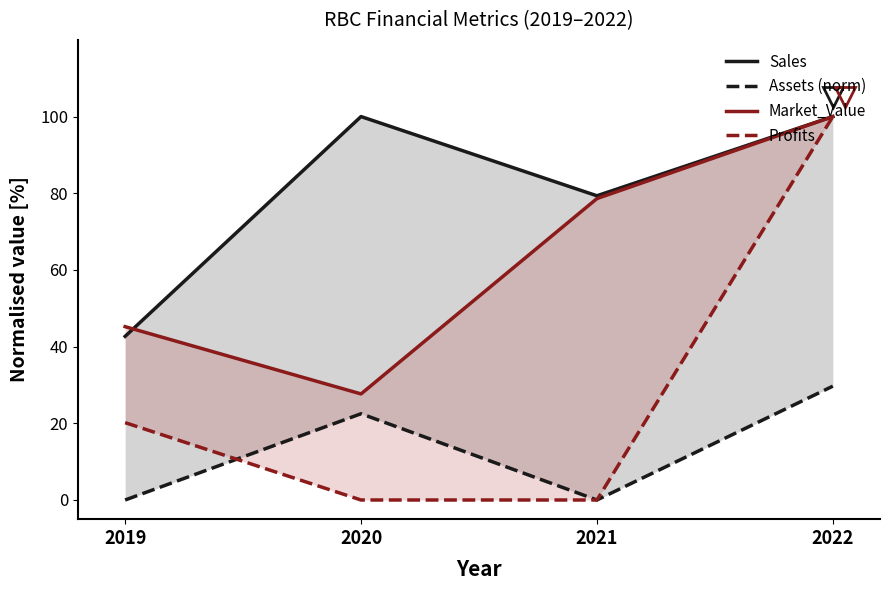

What is the spread (max minus min) of values at 2019?

45.2